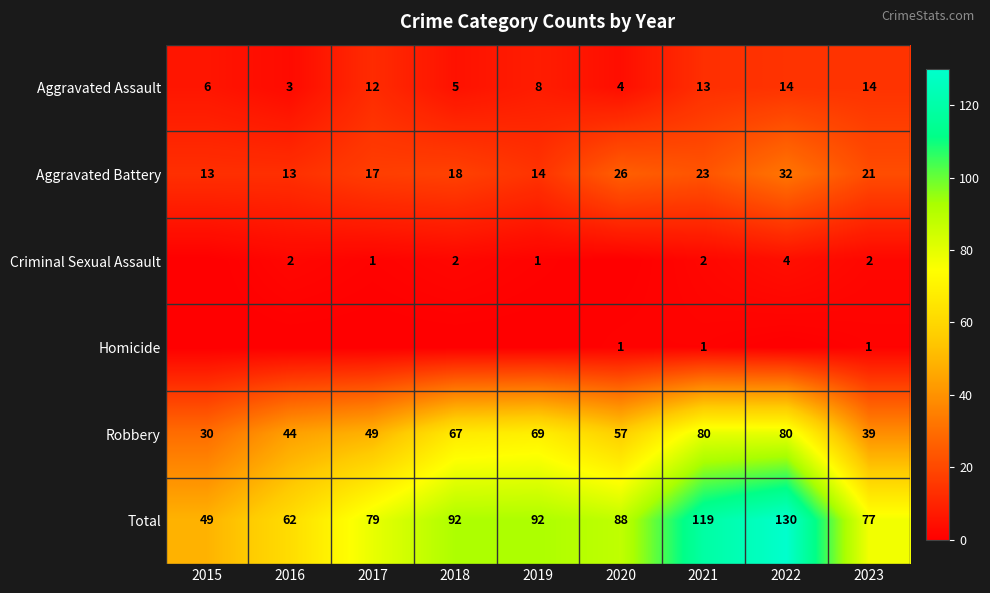

Read the Total value at 2015, to the nearest 5.

50